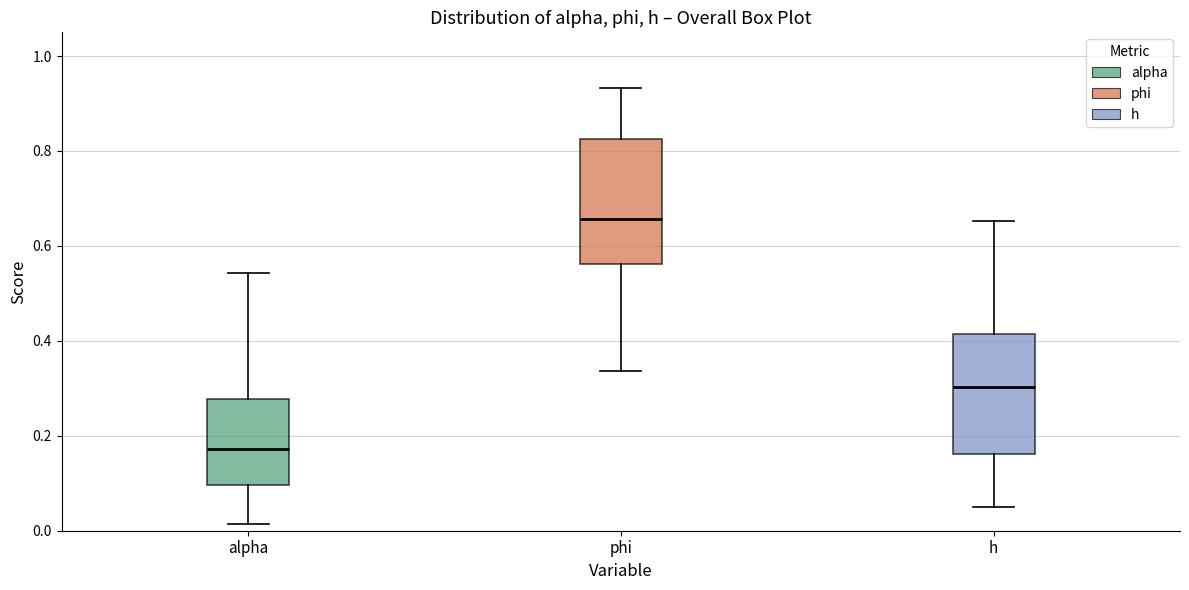

Reading left to right, transcribe this box plot: for each box, give where its median line is, the range the box spans, and where its two whiskers end, as read against the y-axis. The values are not printed on the chart, so give them approximately, as read against the axis.

alpha: median 0.18, box 0.10 to 0.28, whiskers 0.02 to 0.54
phi: median 0.66, box 0.56 to 0.82, whiskers 0.34 to 0.94
h: median 0.30, box 0.16 to 0.42, whiskers 0.04 to 0.66